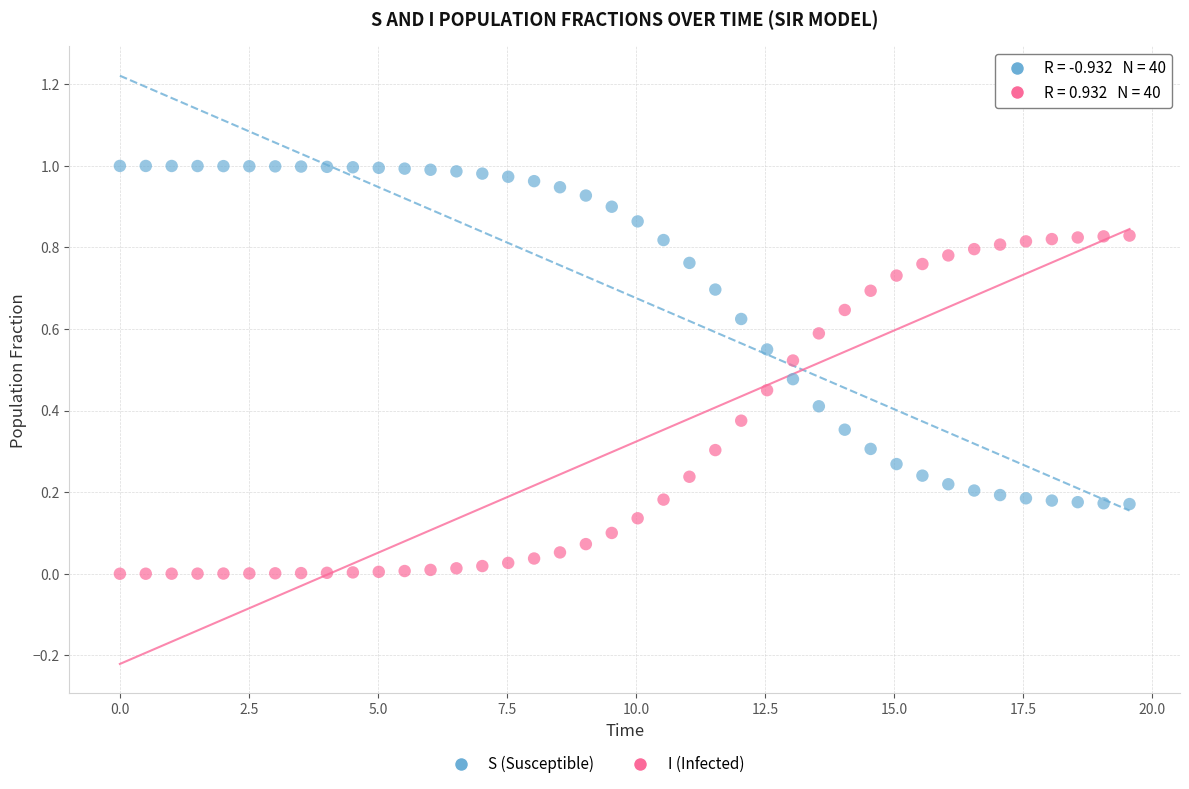

Across all data points, what is the range of X values (max minus min)?

19.6